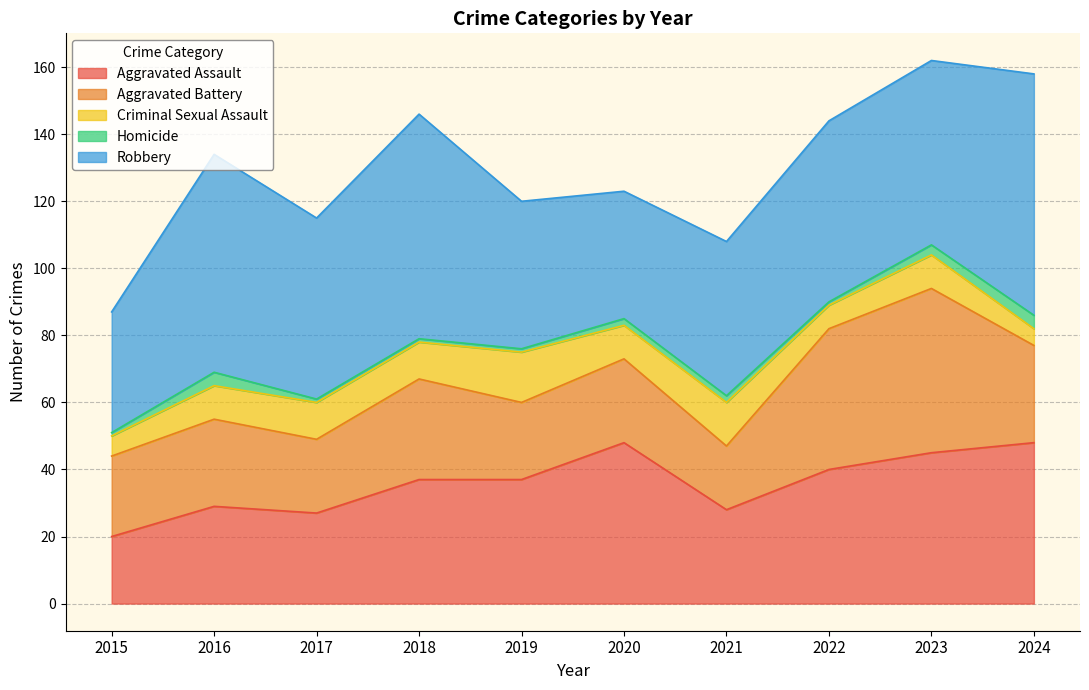

At which category is the sum across all series the highest?

2023